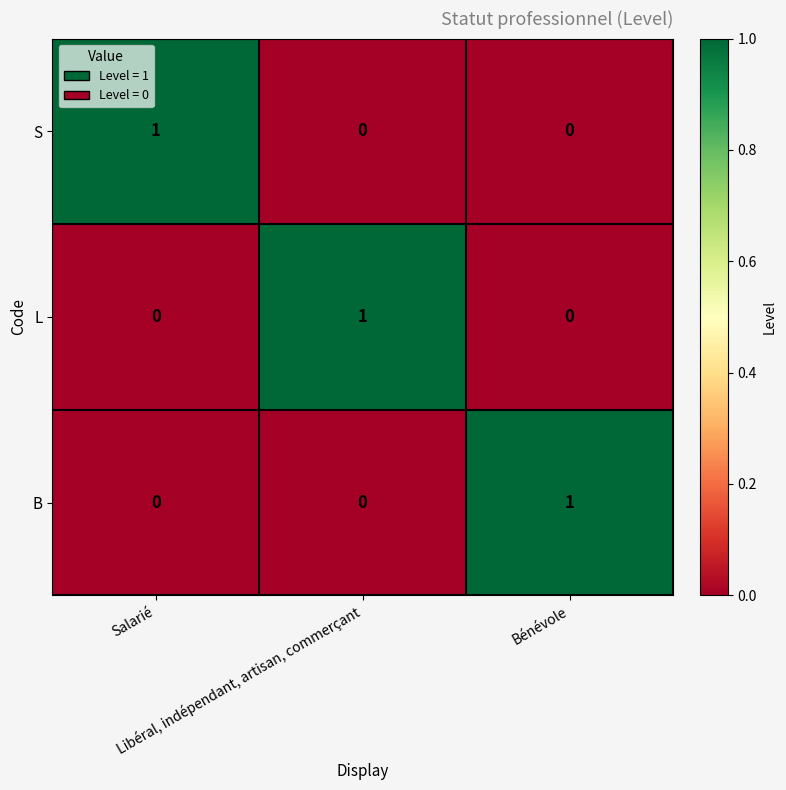

At how many categories does at least one series exceed 0?

3